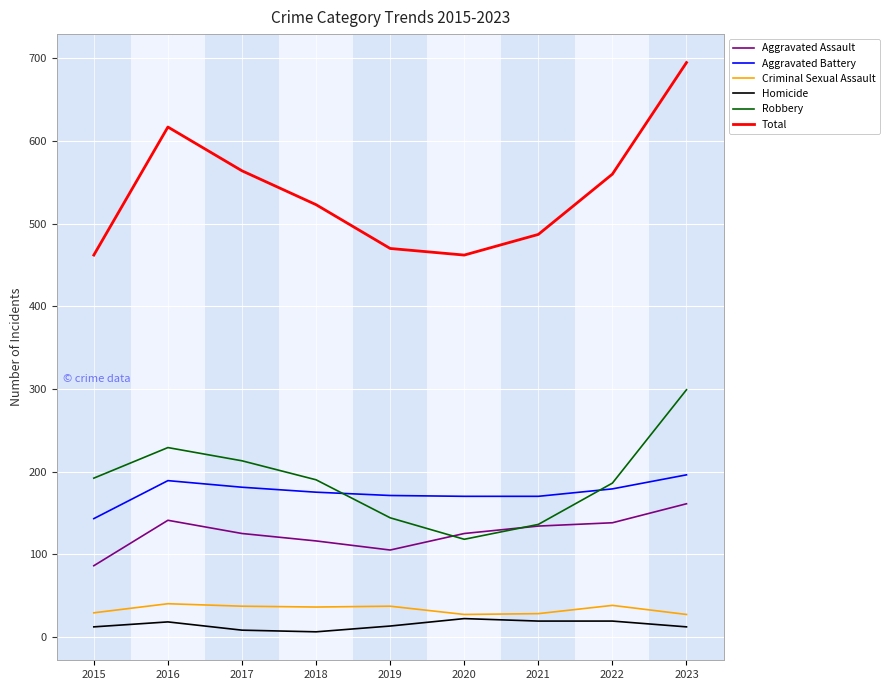

Where does the Robbery series first go above 190?

2015